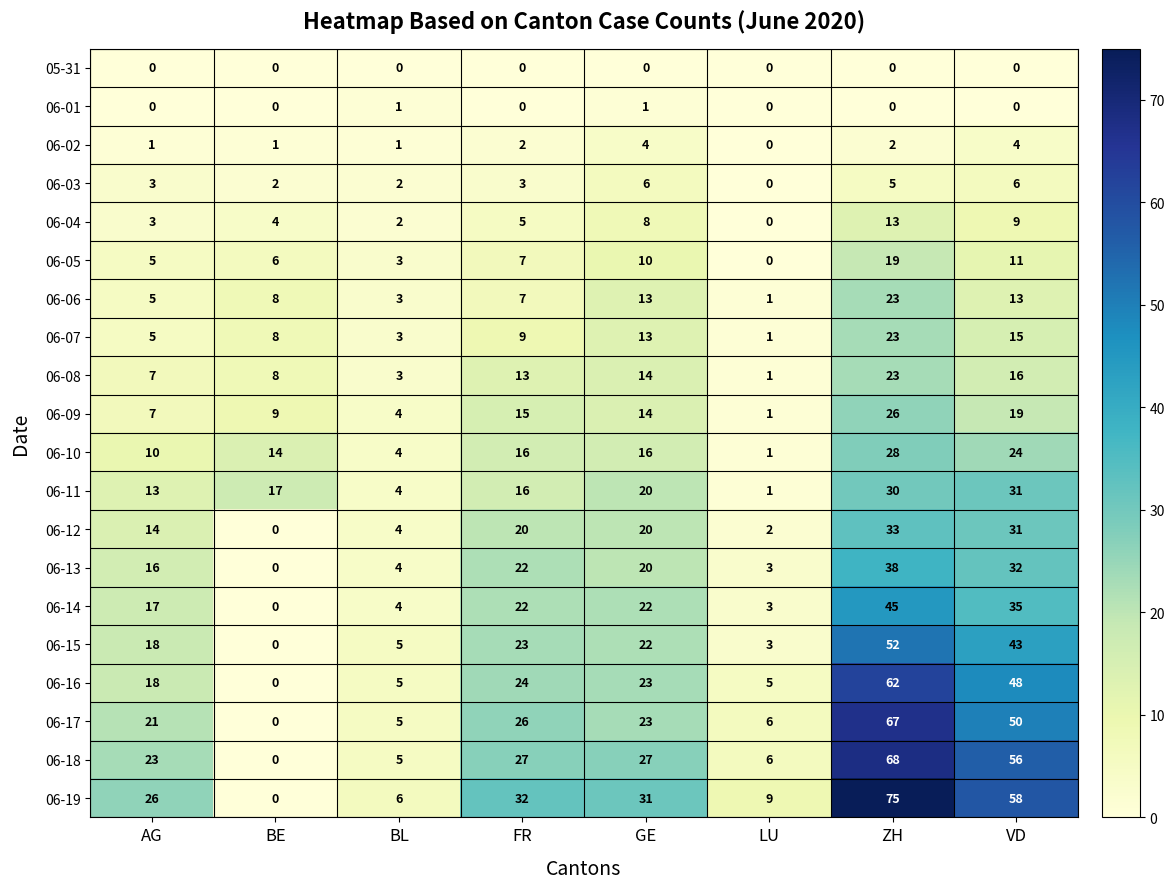

What is the difference between the maximum and second lowest values in the 06-17 series?

62